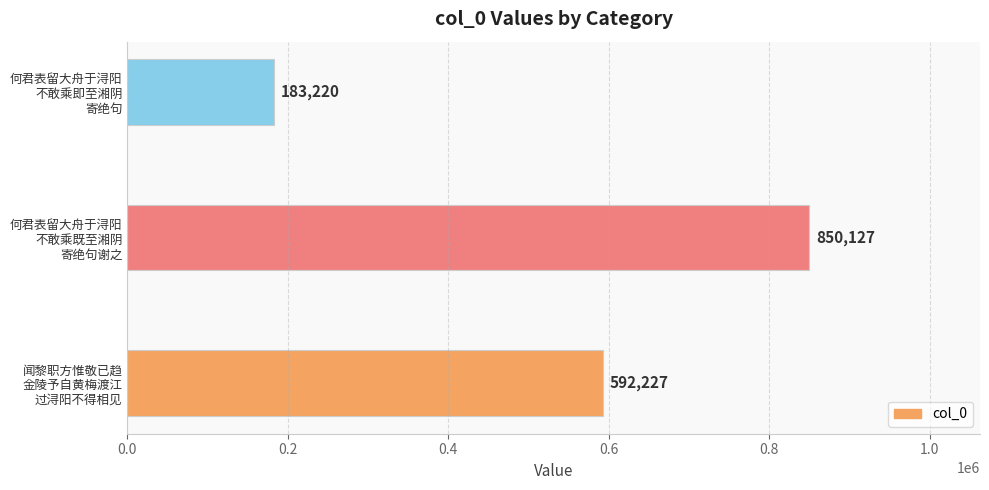

How many bars are there in total?

3